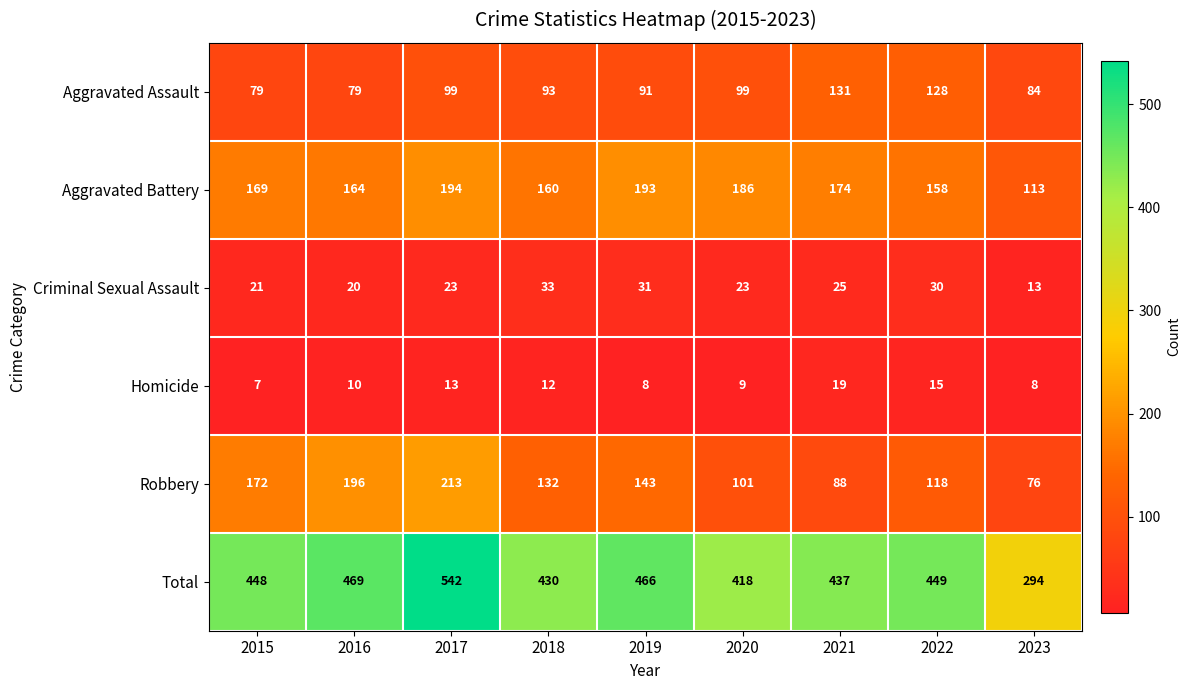

Which series has the widest spread of values?

Total